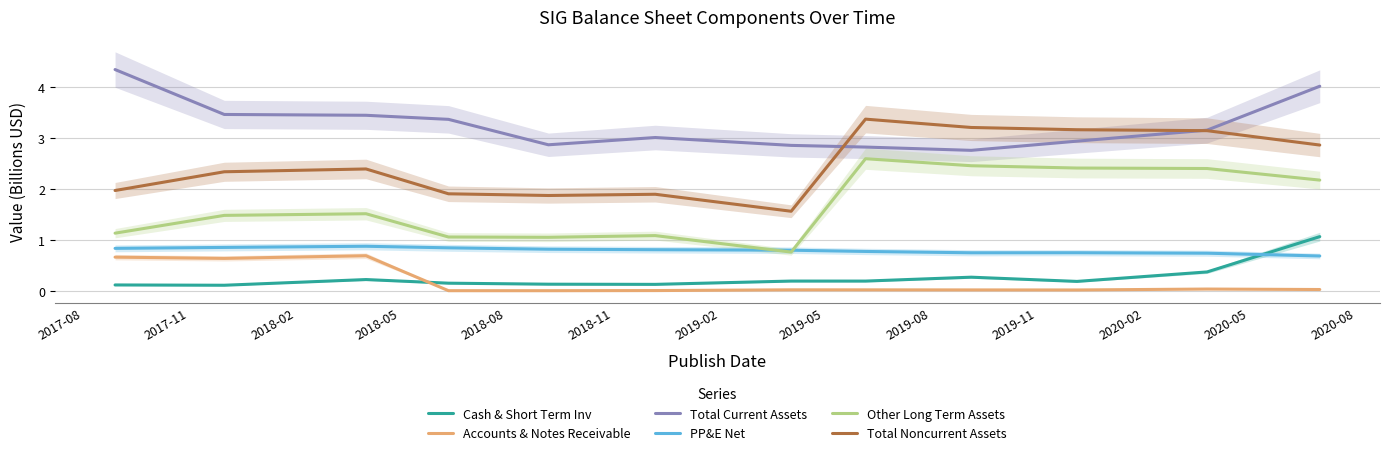

True or false: Total Current Assets and Other Long Term Assets intersect in this chart.

False